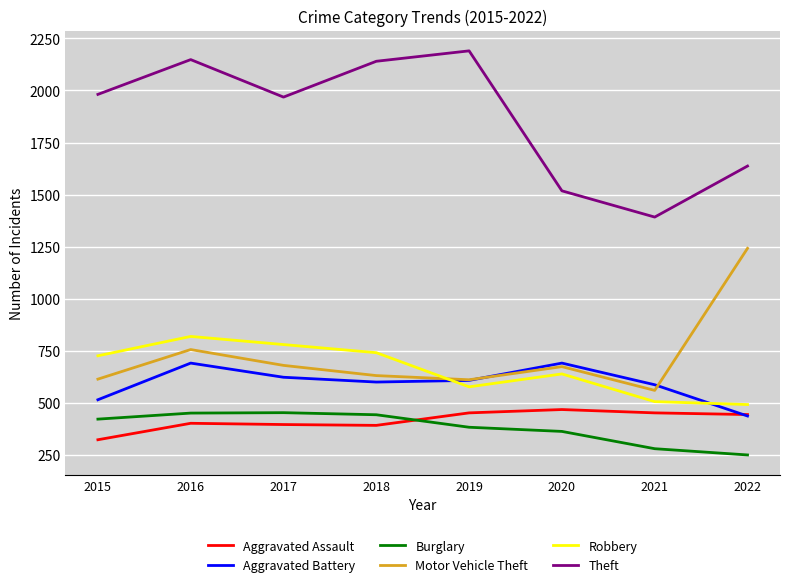

What is the lowest value of the Theft series?

1392